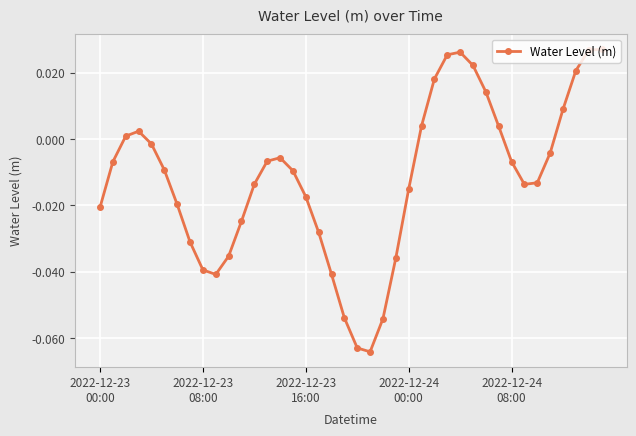

What is the sum of all values?

-0.5